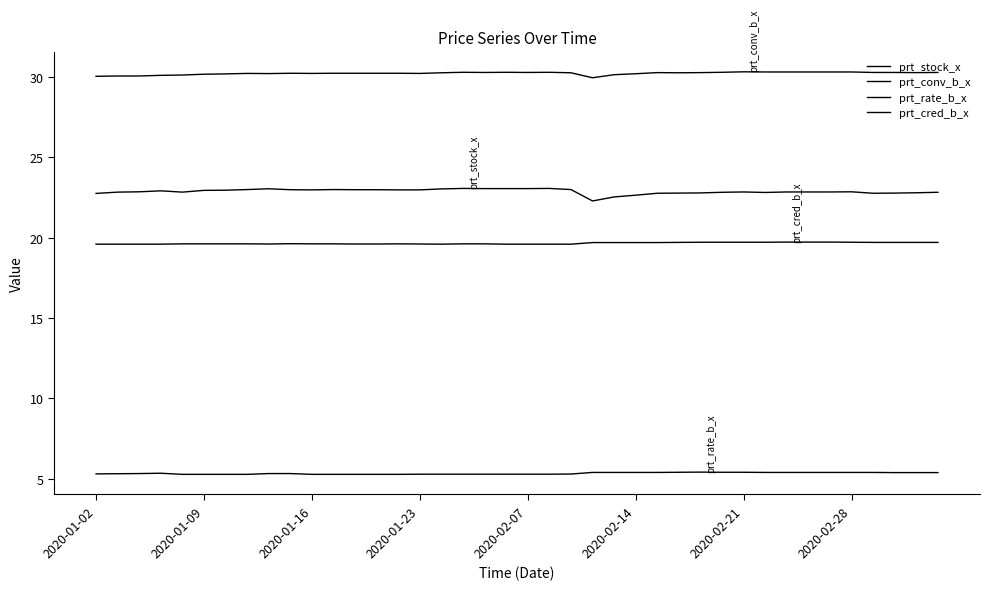

Does the chart have visible grid lines?

No